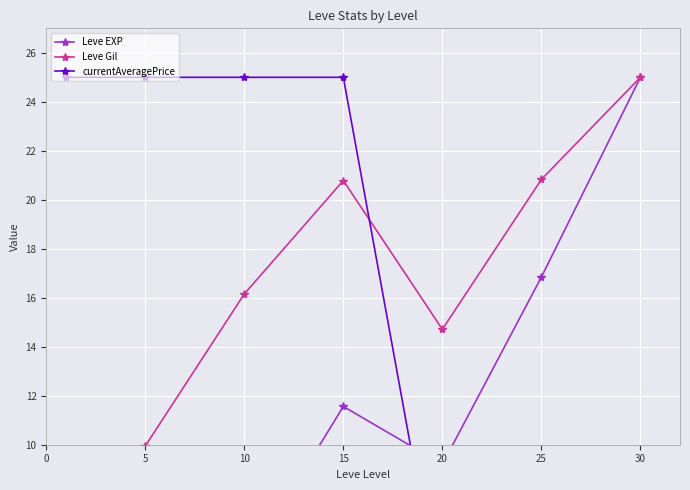

What is the value of the Leve EXP point at the 4th from the left?

11.6